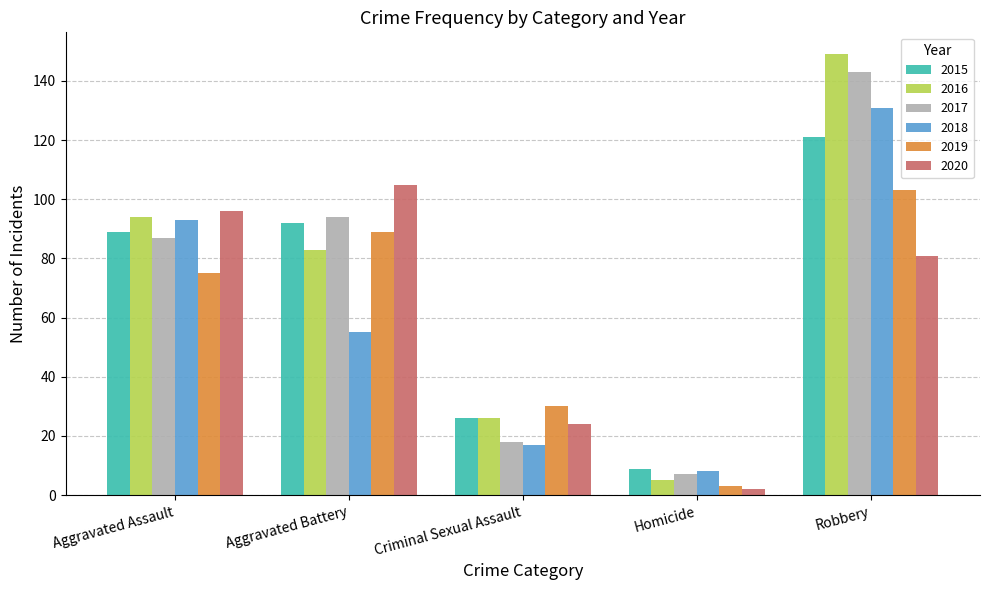

Which series changed the most between Aggravated Battery and Robbery?

2018